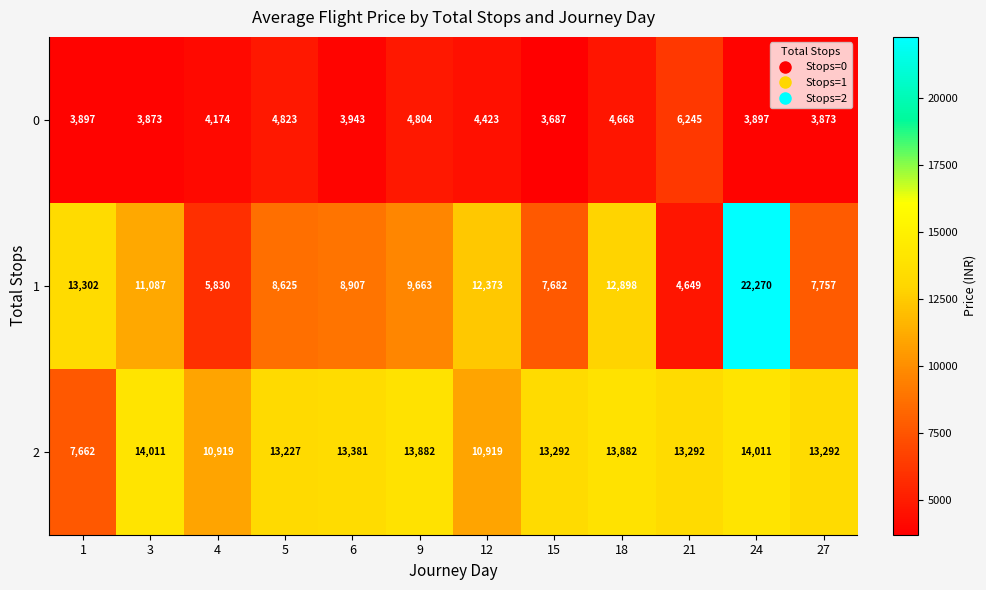

What is the spread (max minus min) of values at 9?

9078